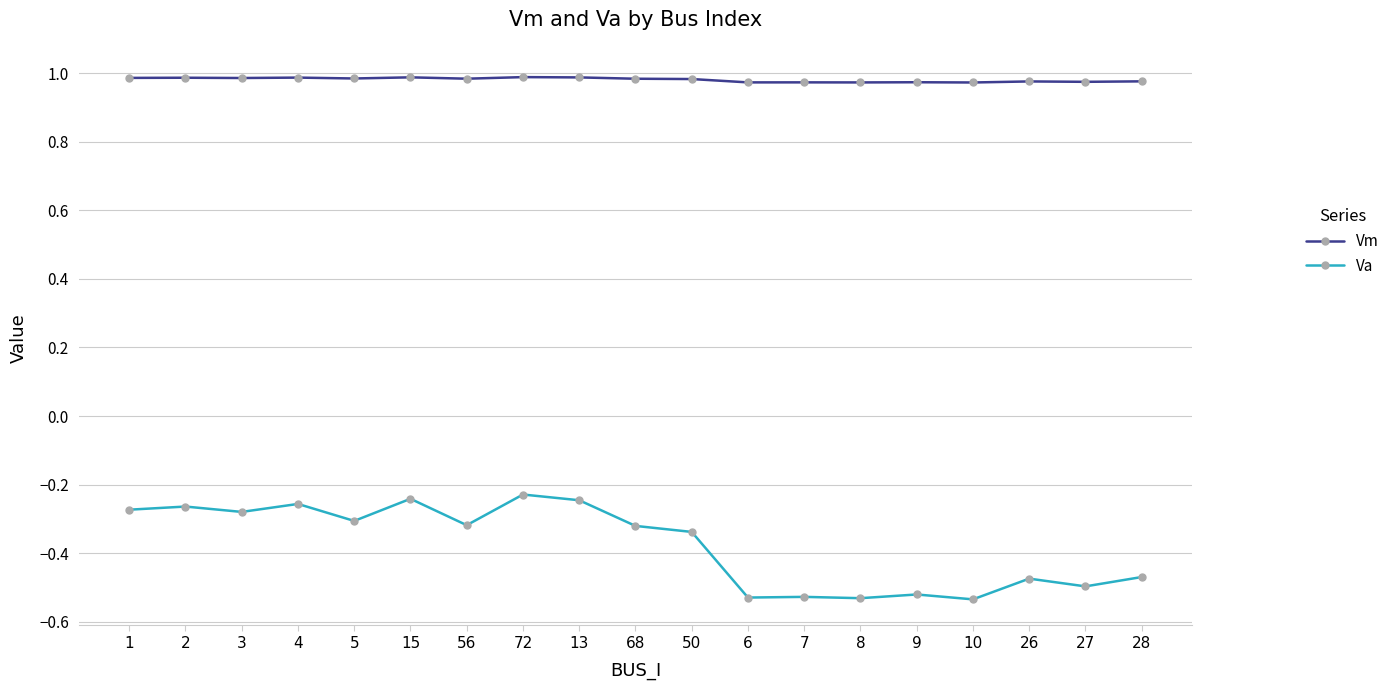

True or false: Va has more than 2 points higher than both neighbors.

True